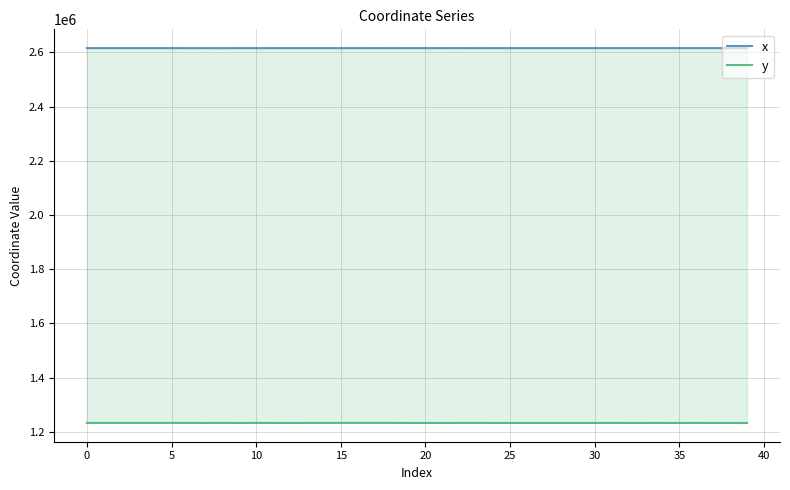

In x, how many points are higher than both neighbors (excluding endpoints)?

10